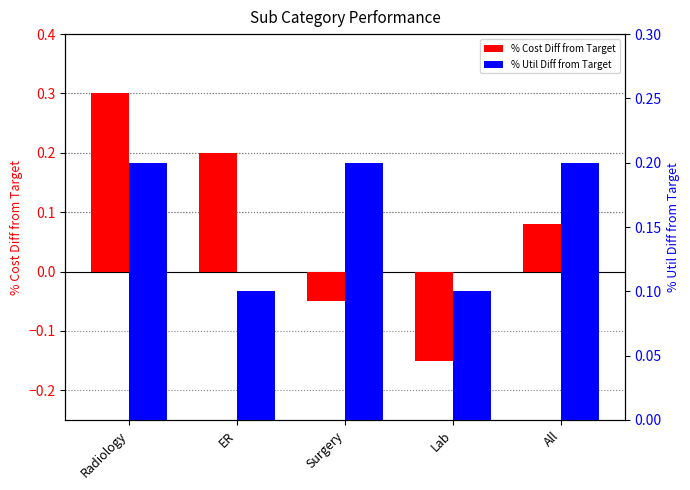

Does the chart contain stacked bars?

No